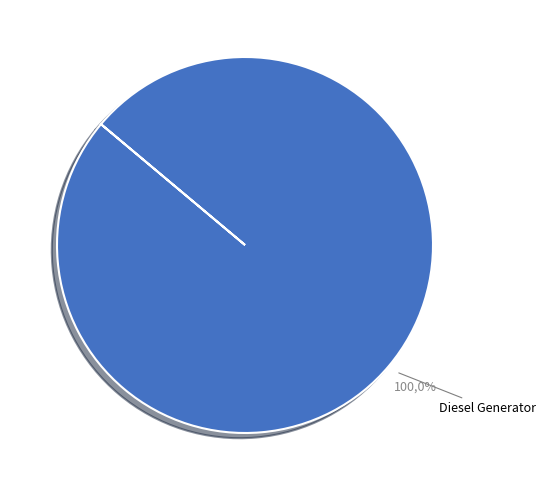

What percentage is the Diesel Generator slice, to the nearest percent?

100%